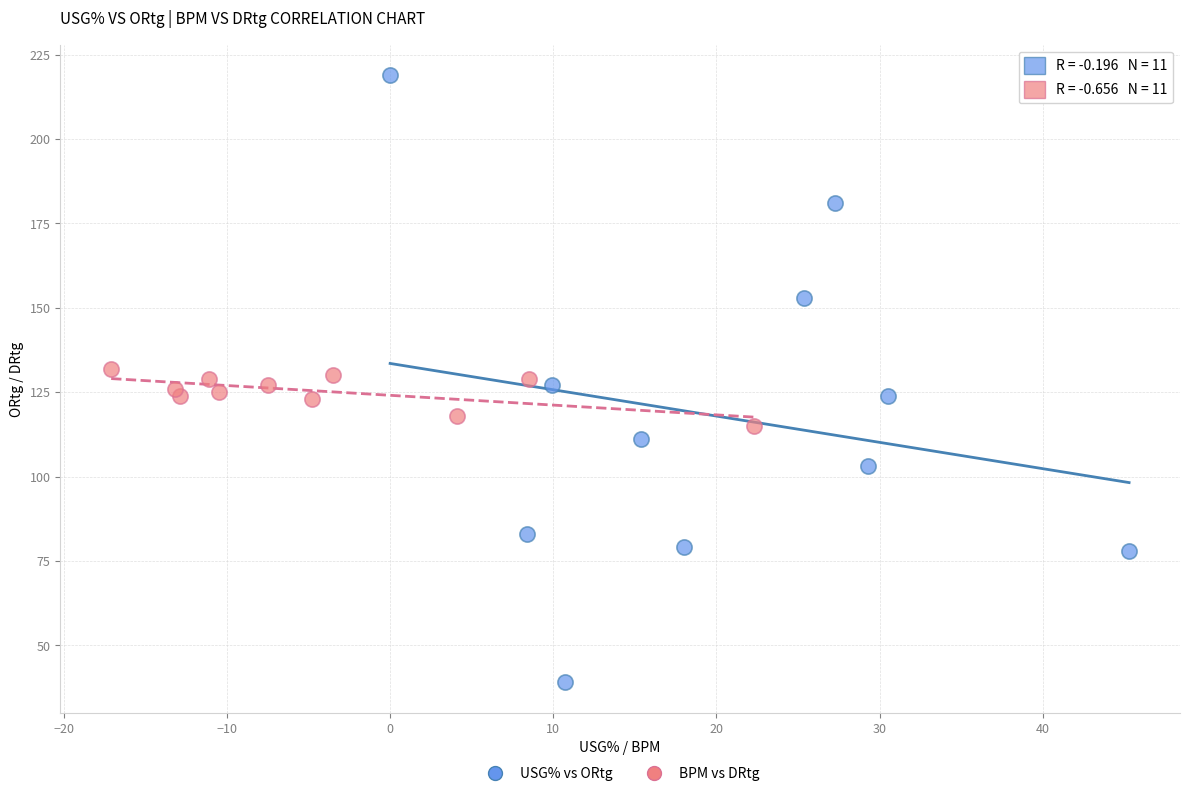

Which series has the largest Y range (max minus min)?

USG% vs ORtg